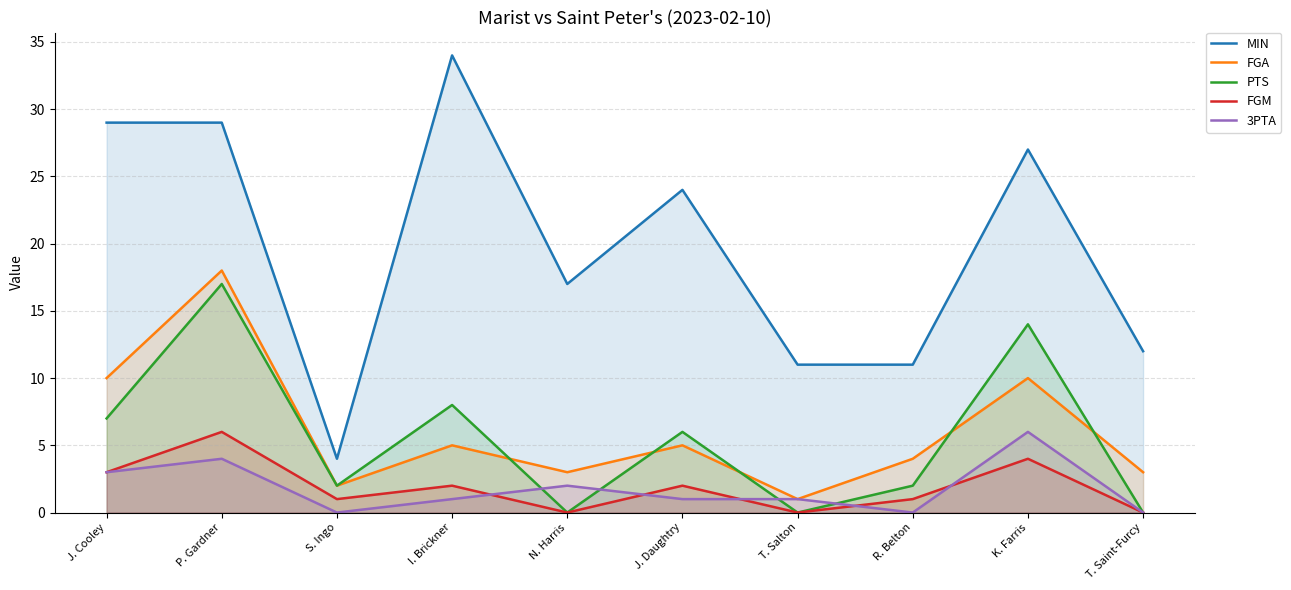

What is the difference between the second highest and second lowest values in the 3PTA series?

4